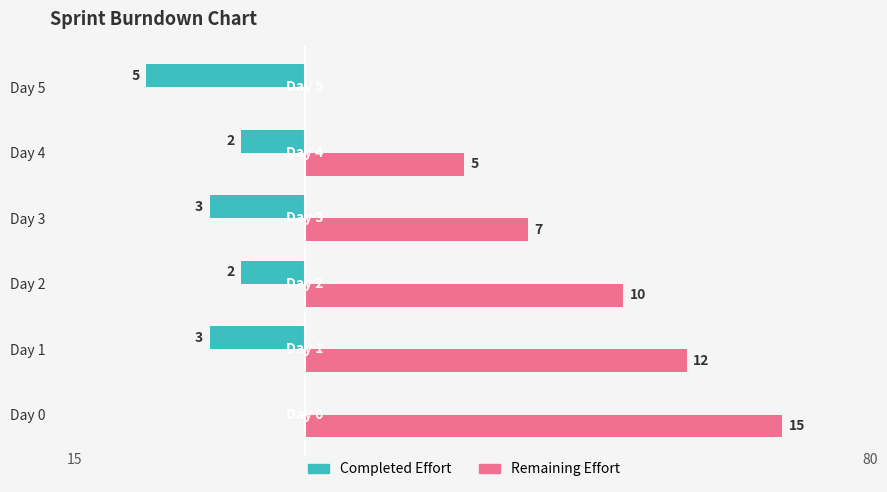

Read the Completed Effort value at Day 5.

-5